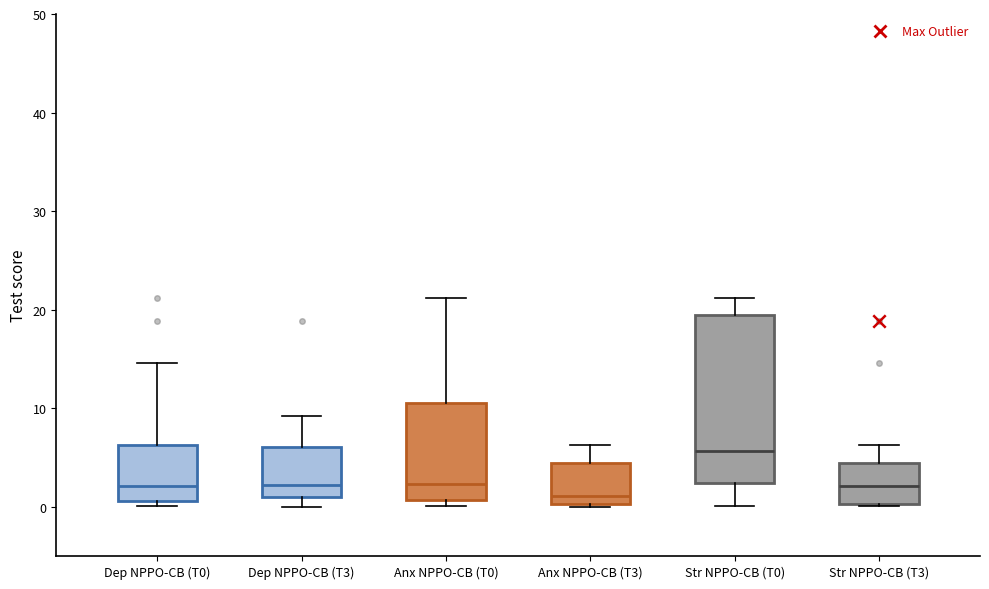

Reading left to right, transcribe this box plot: for each box, give where its median line is, the range the box spans, and where its two whiskers end, as read against the y-axis. The values are not printed on the chart, so give them approximately, as read against the axis.

Dep NPPO-CB (T0): median 2, box 1 to 6, whiskers 0 to 15
Dep NPPO-CB (T3): median 2, box 1 to 6, whiskers 0 to 9
Anx NPPO-CB (T0): median 2, box 1 to 11, whiskers 0 to 21
Anx NPPO-CB (T3): median 1, box 0 to 4, whiskers 0 to 6
Str NPPO-CB (T0): median 6, box 2 to 19, whiskers 0 to 21
Str NPPO-CB (T3): median 2, box 0 to 4, whiskers 0 to 6